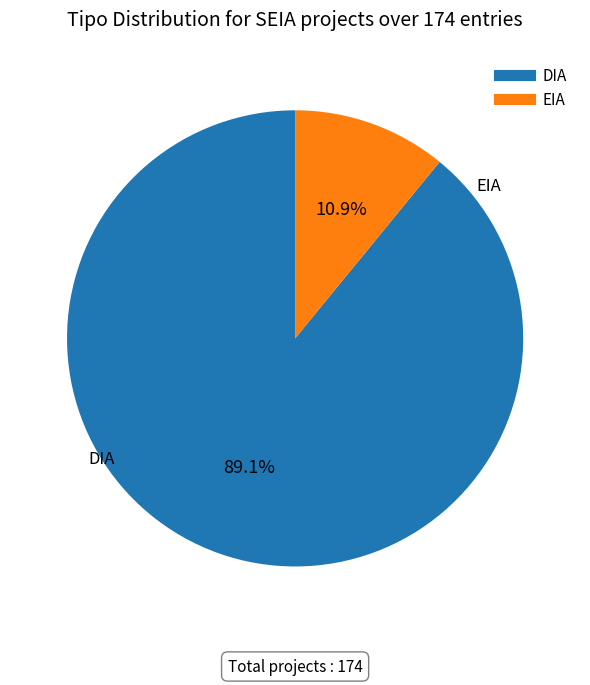

To the nearest percent, what is the combined percentage of DIA and EIA?

100%